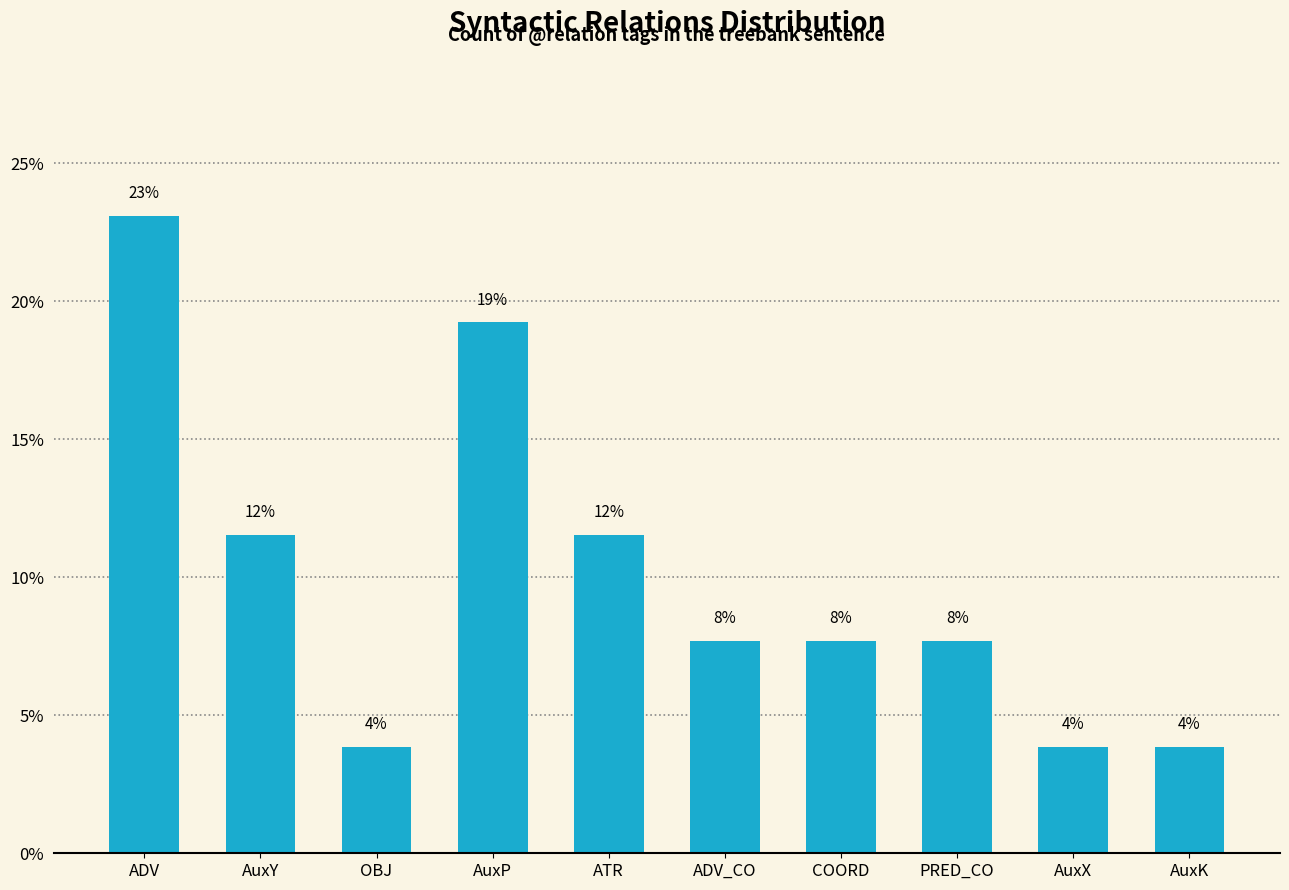

Does the chart contain any negative values?

No